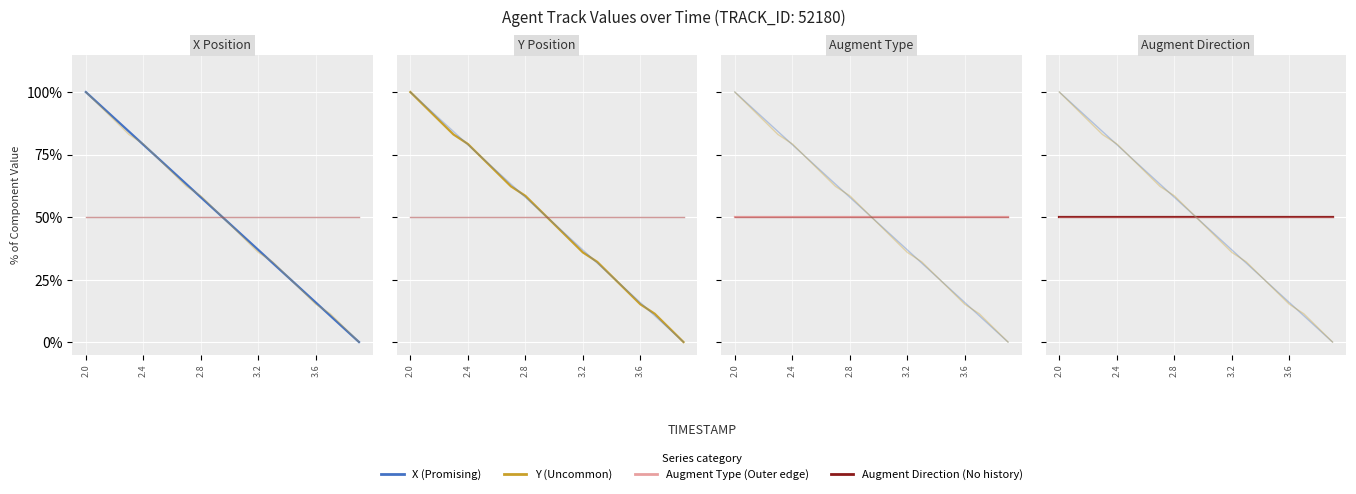

What position from the right is 2.0?

20